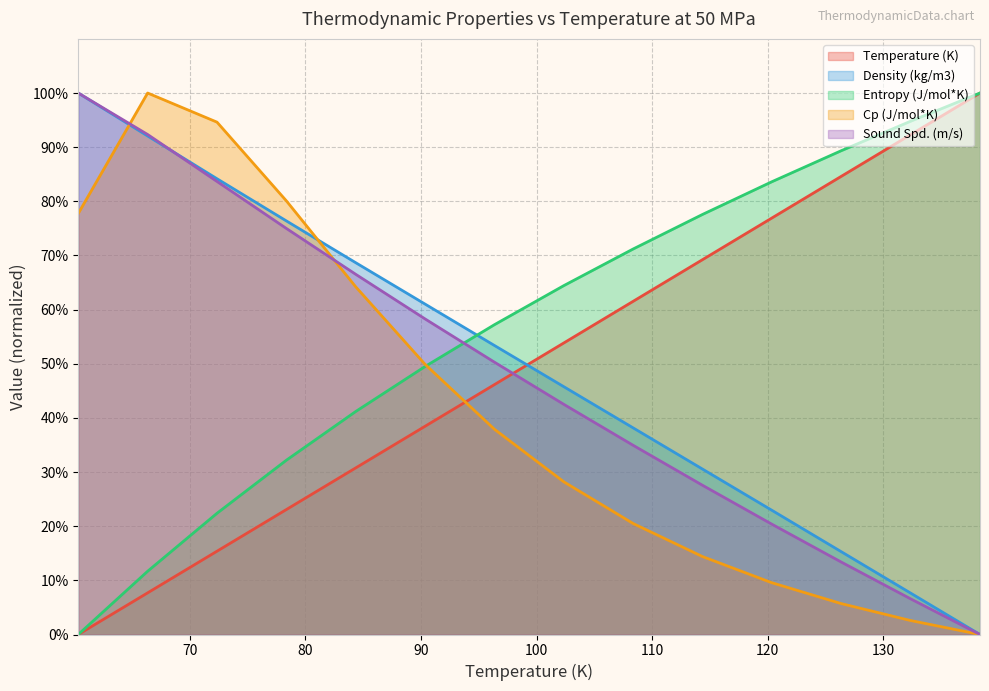

At how many categories does at least one series exceed 9?

14